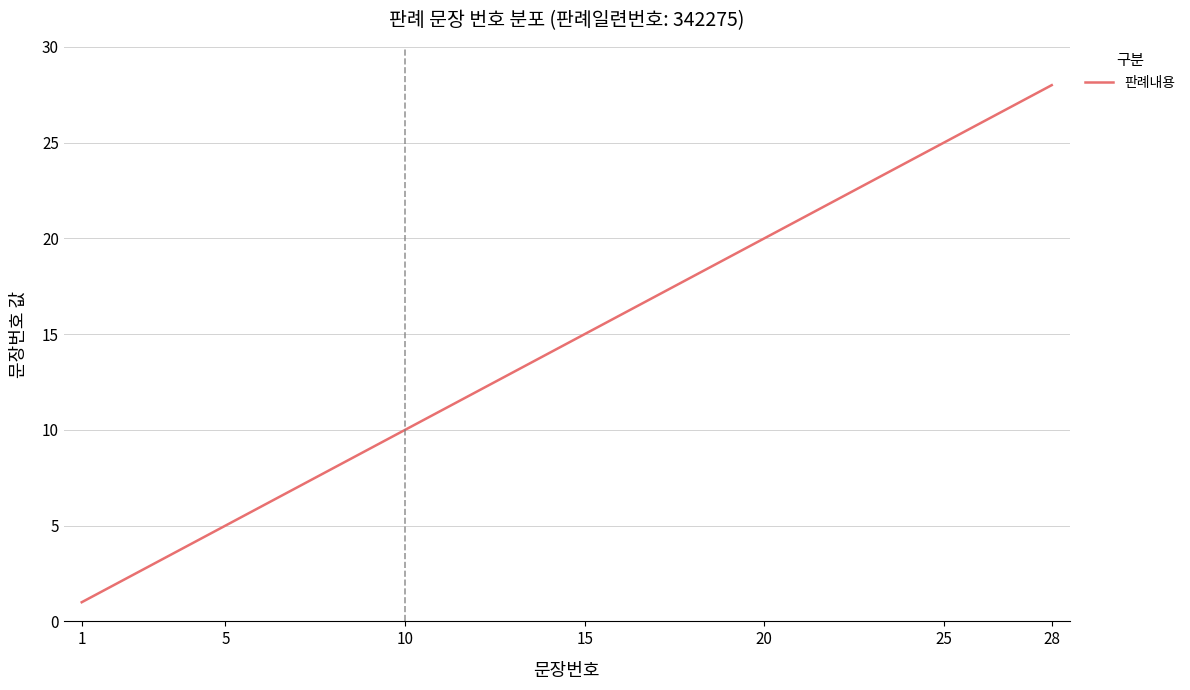

What is the difference between the maximum and minimum values?

27